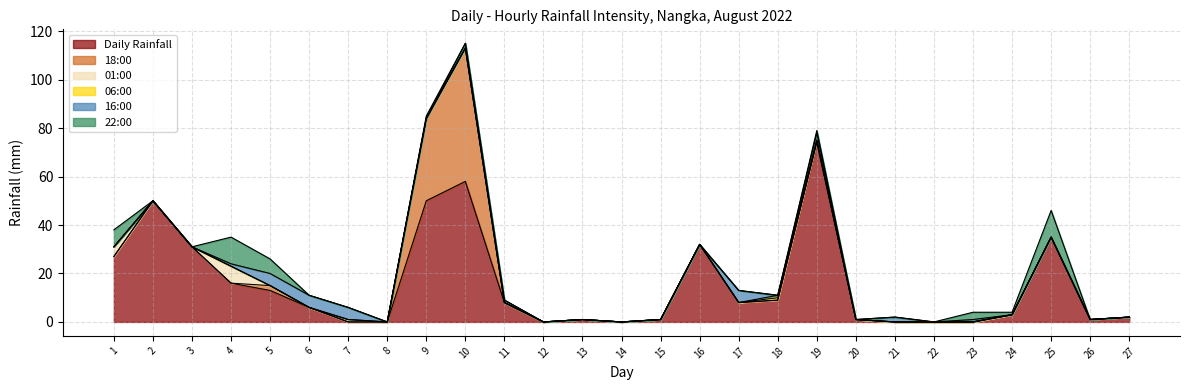

Between 5 and 24, which series saw the biggest shift?

Daily Rainfall